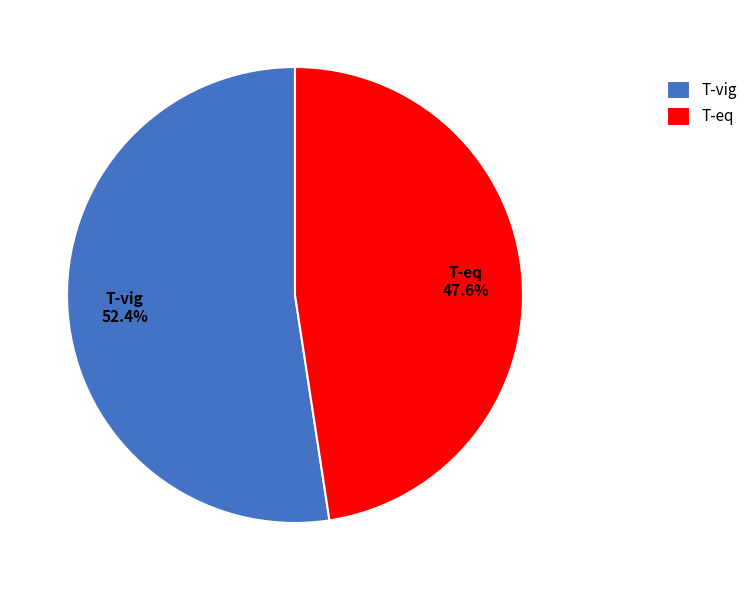

Is there a majority slice in this chart?

Yes